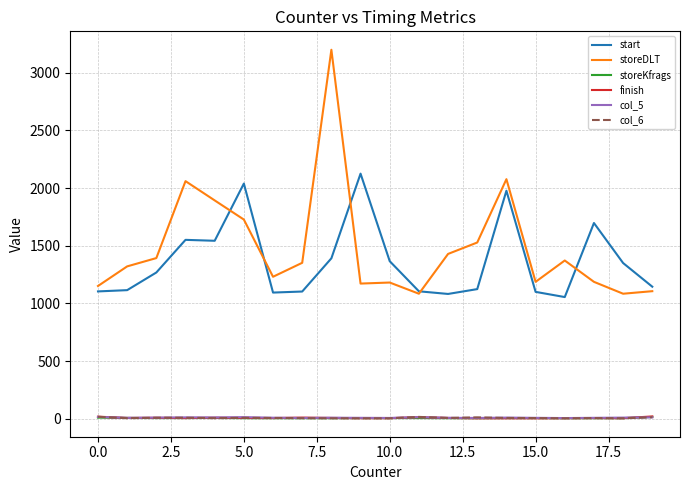

True or false: col_6 and start intersect in this chart.

False